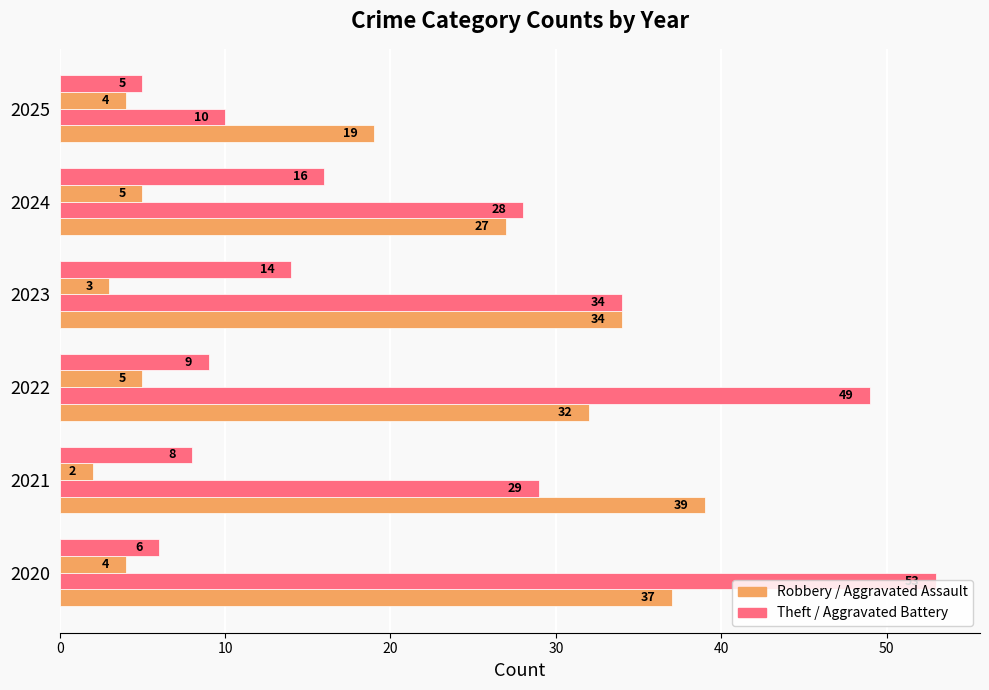

What is the greatest value displayed?

53